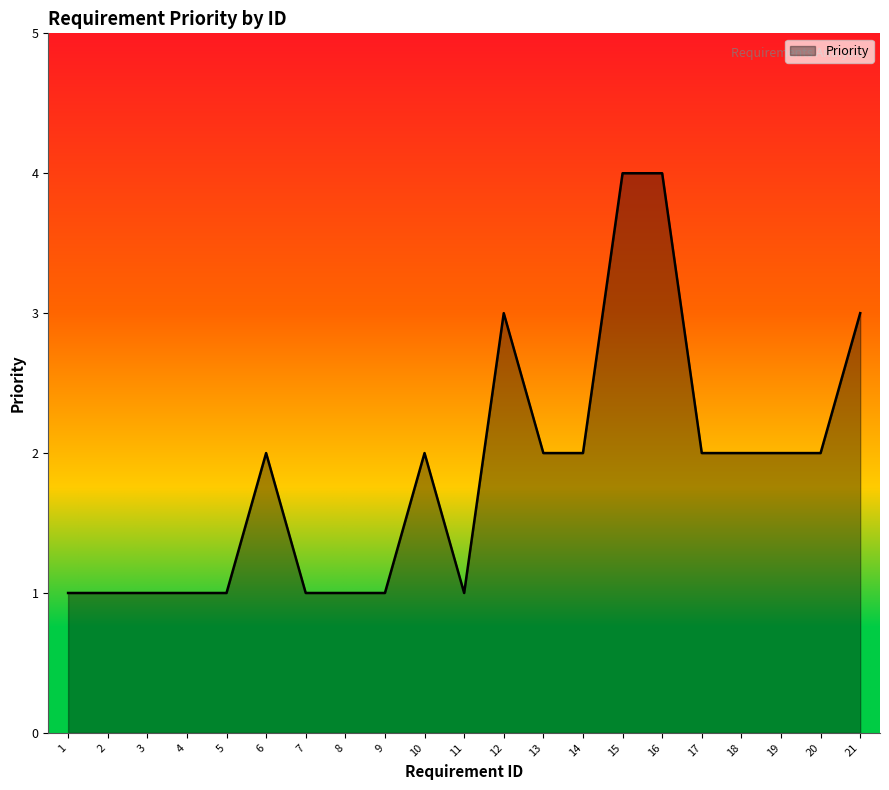

The value at 7 is 2. True or false?

False